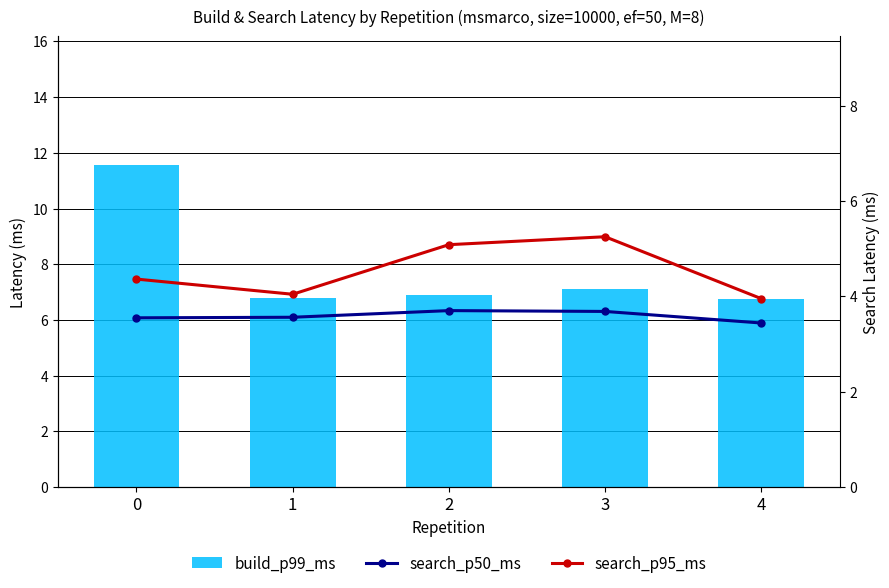

Rank the series at 3 from highest to lowest value.

build_p99_ms, search_p95_ms, search_p50_ms